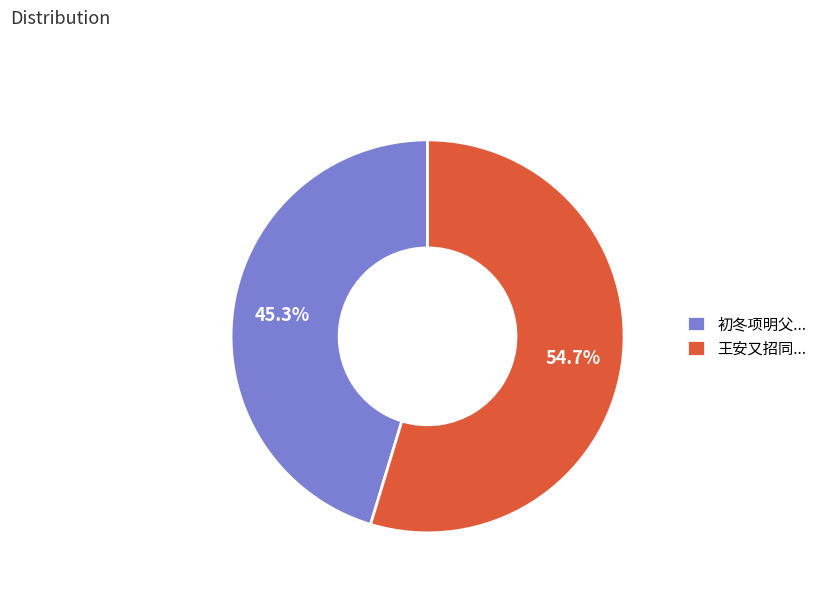

Rank the categories by value from highest to lowest.

王安又招同..., 初冬项明父...